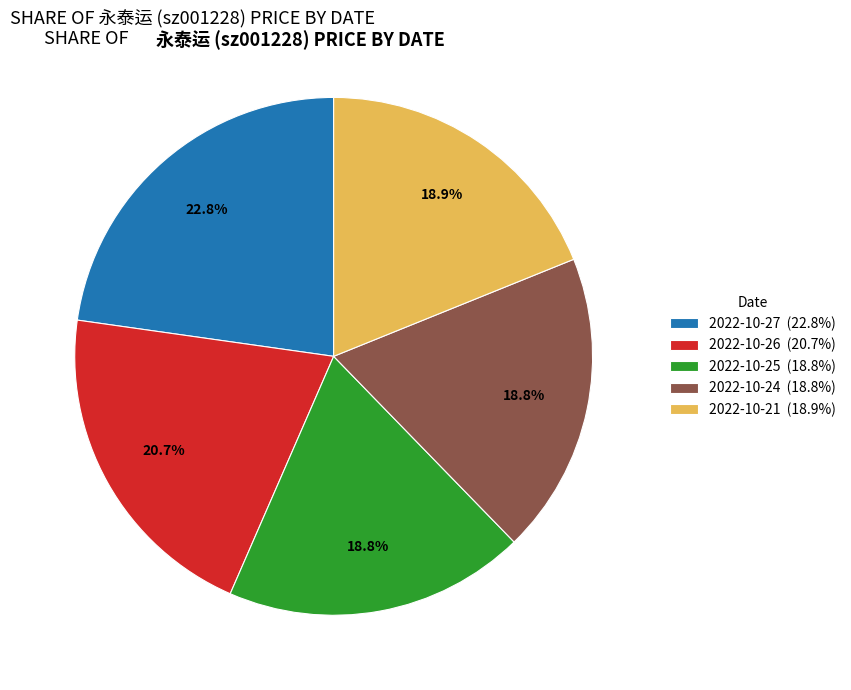

What percentage is the 2022-10-25 slice, to the nearest percent?

19%